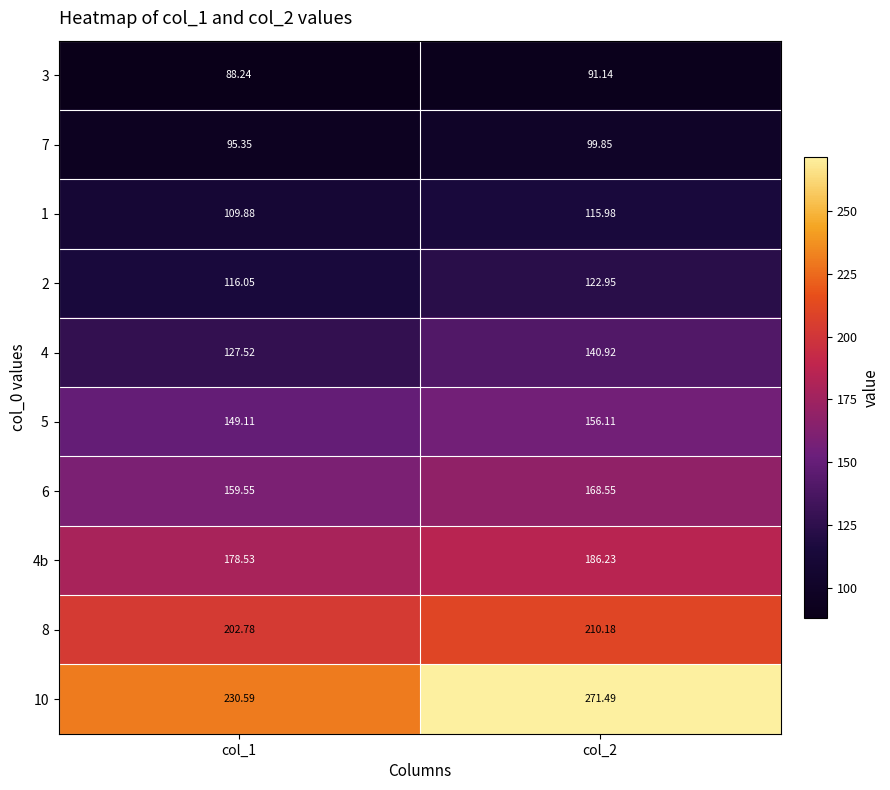

How many categories are shown in the chart?

2